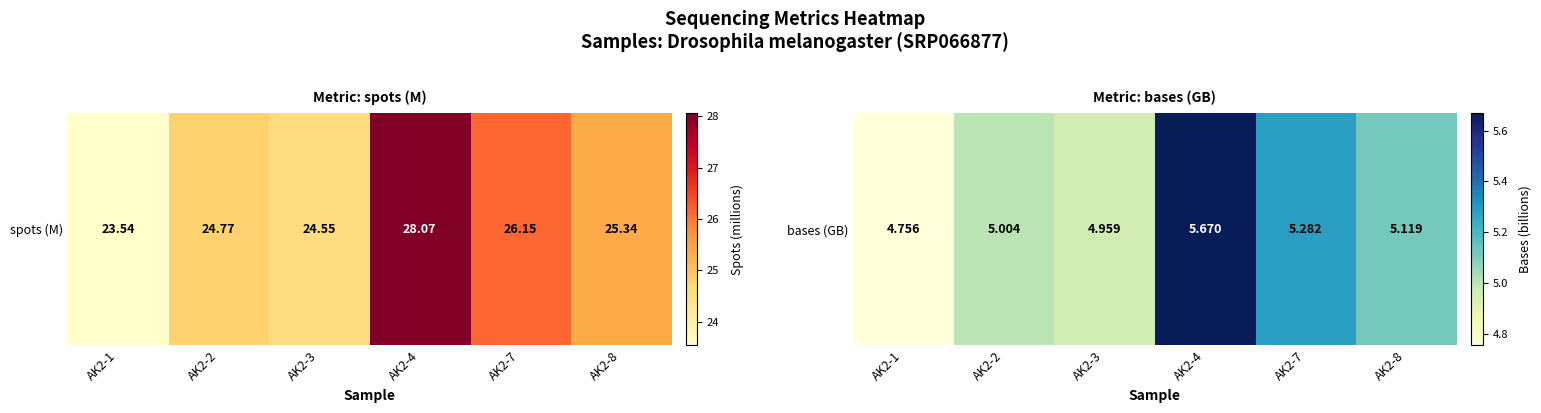

What is the ratio of the value at AK2-4 to the value at AK2-3?

1.1